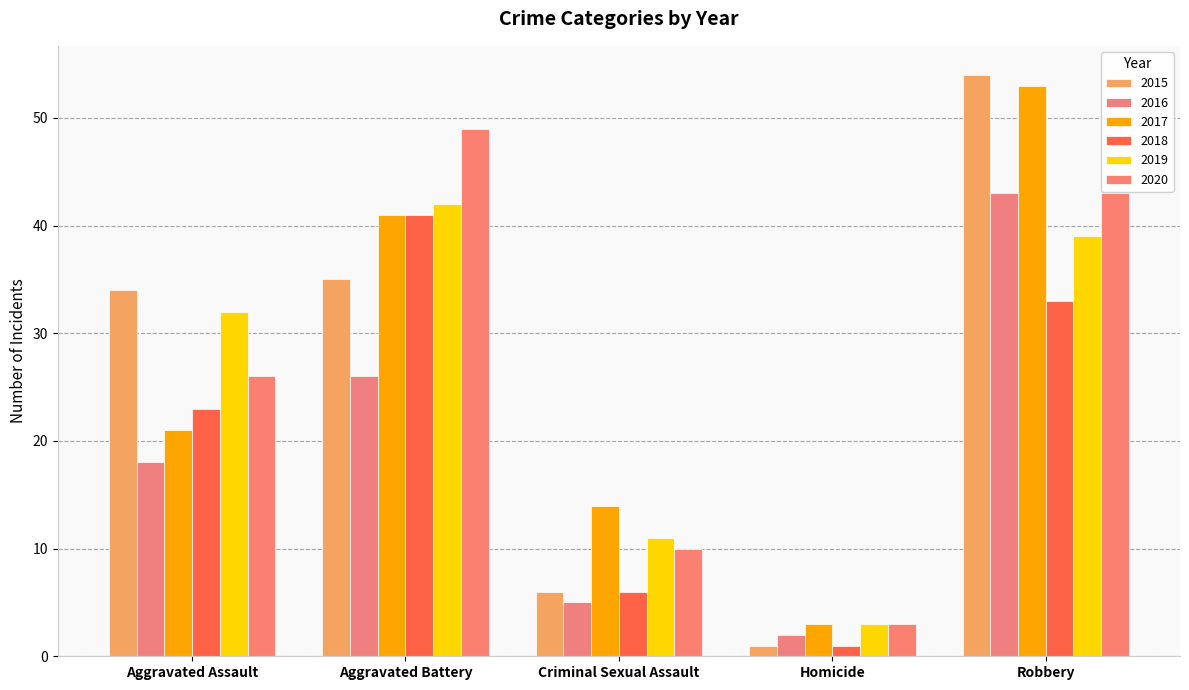

Reading left to right, list all the values displayed in this chart.

2015: 34	35	6	1	54
2016: 18	26	5	2	43
2017: 21	41	14	3	53
2018: 23	41	6	1	33
2019: 32	42	11	3	39
2020: 26	49	10	3	43